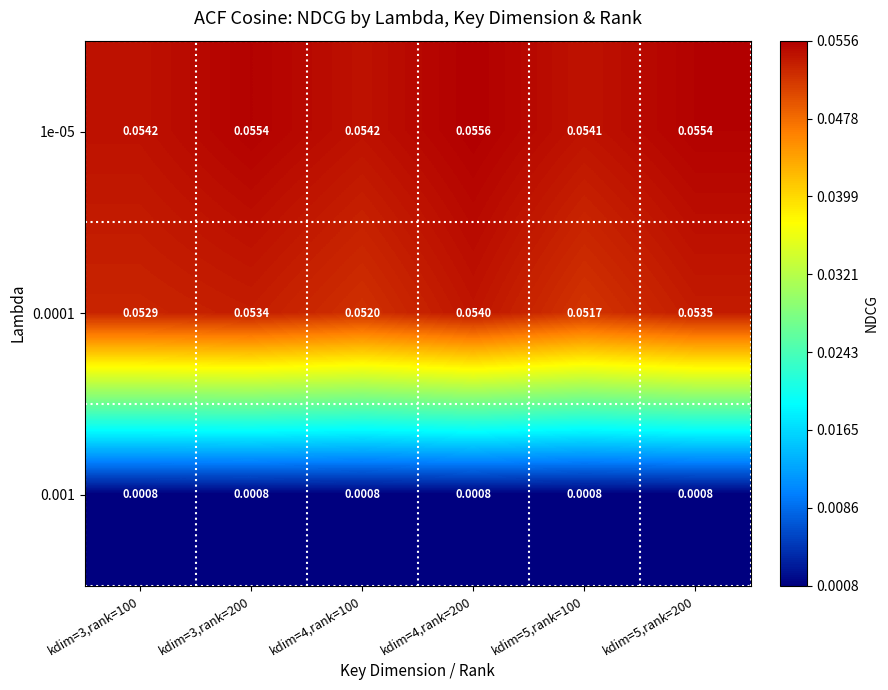

At which category is the sum across all series the highest?

kdim=4,rank=200